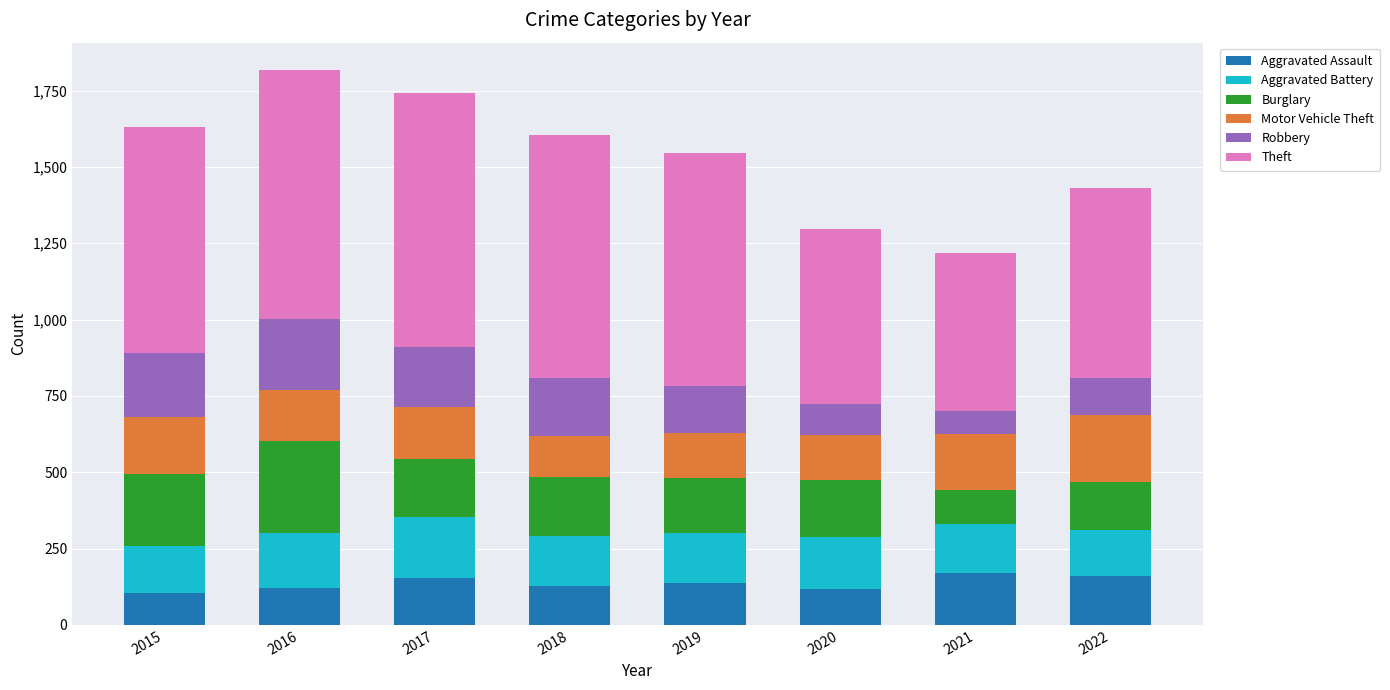

What is the lowest value of the Aggravated Assault series?

105